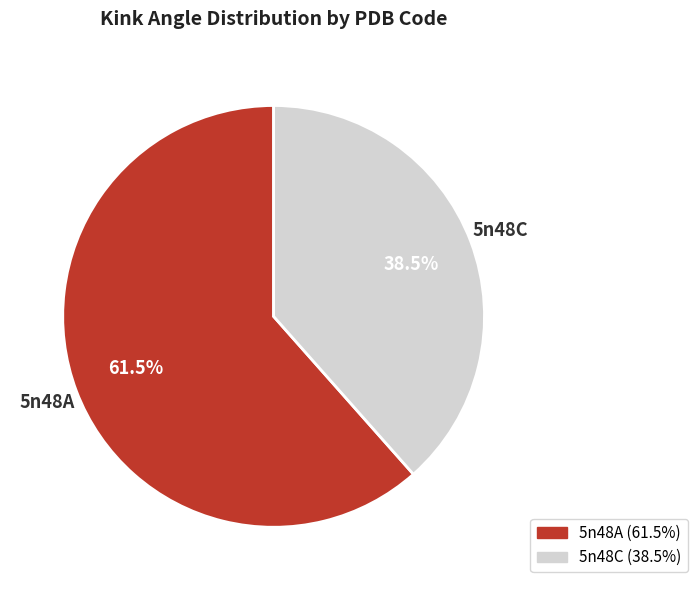

Is there any slice that represents more than half of the pie?

Yes